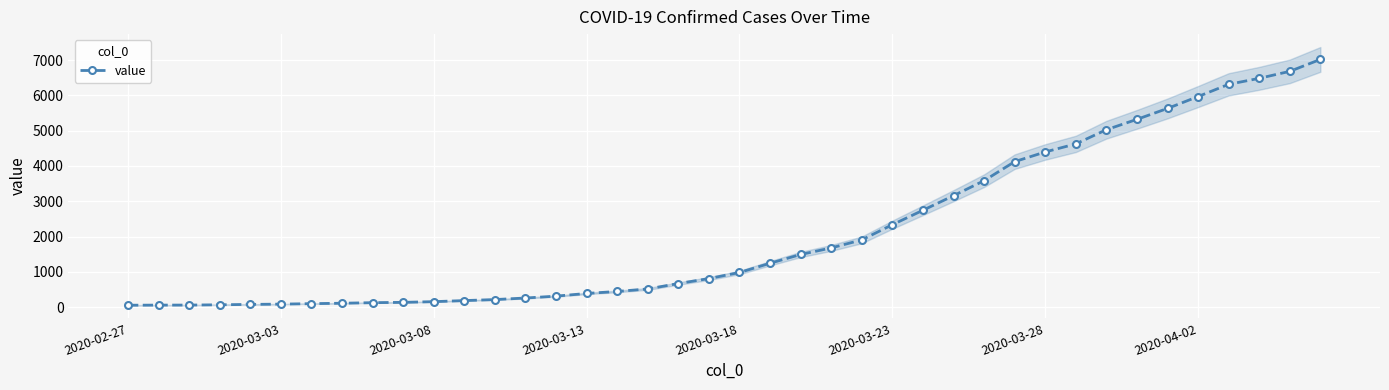

What is the greatest value displayed?

7019